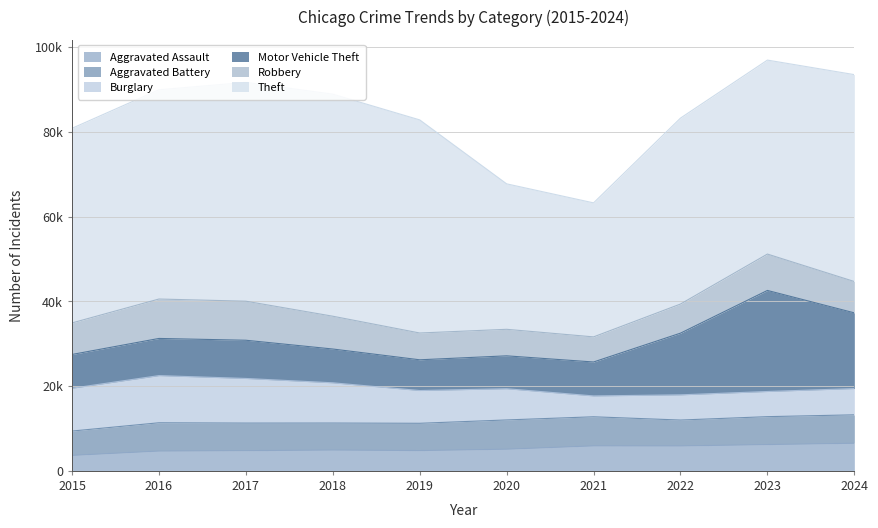

What are all the series names shown in the legend?

Aggravated Assault, Aggravated Battery, Burglary, Motor Vehicle Theft, Robbery, Theft